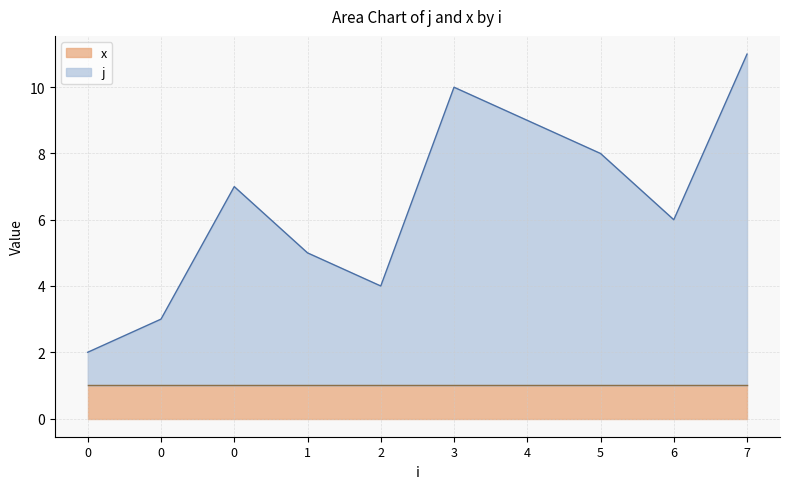

Count the values in the range 4 to 9.

6